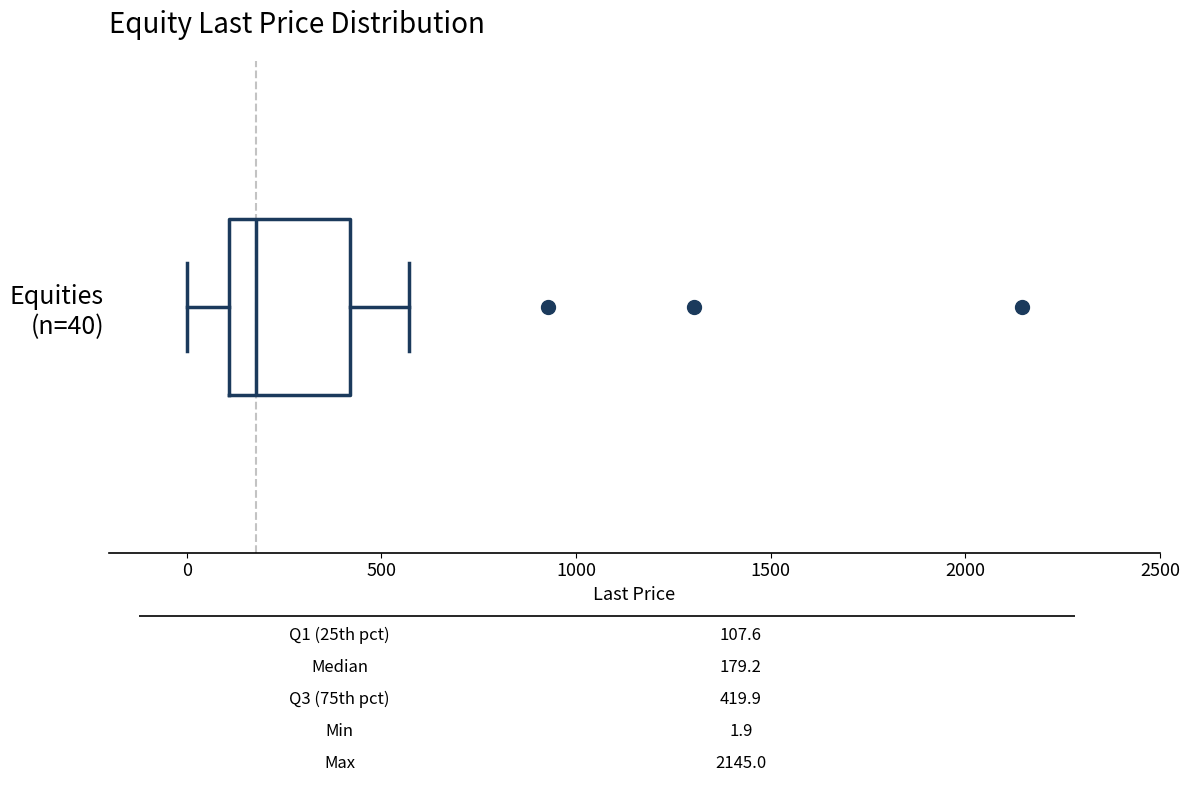

Transcribe this box plot: give where the median line is, the range the box spans, and where the two whiskers end, as read against the x-axis. The values are not printed on the chart, so give them approximately, as read against the axis.

median 200, box 100 to 400, whiskers 0 to 550